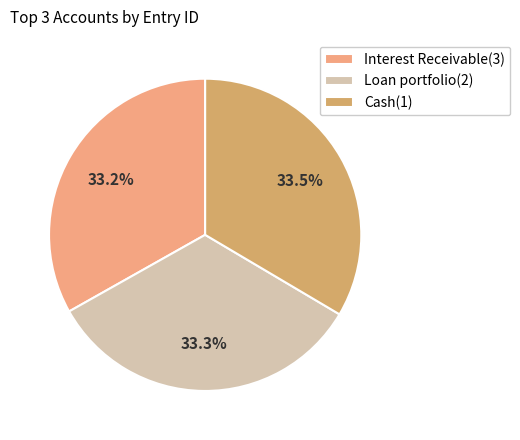

Approximately how many times larger is the value at Interest Receivable(3) compared to Cash(1)?

1.0